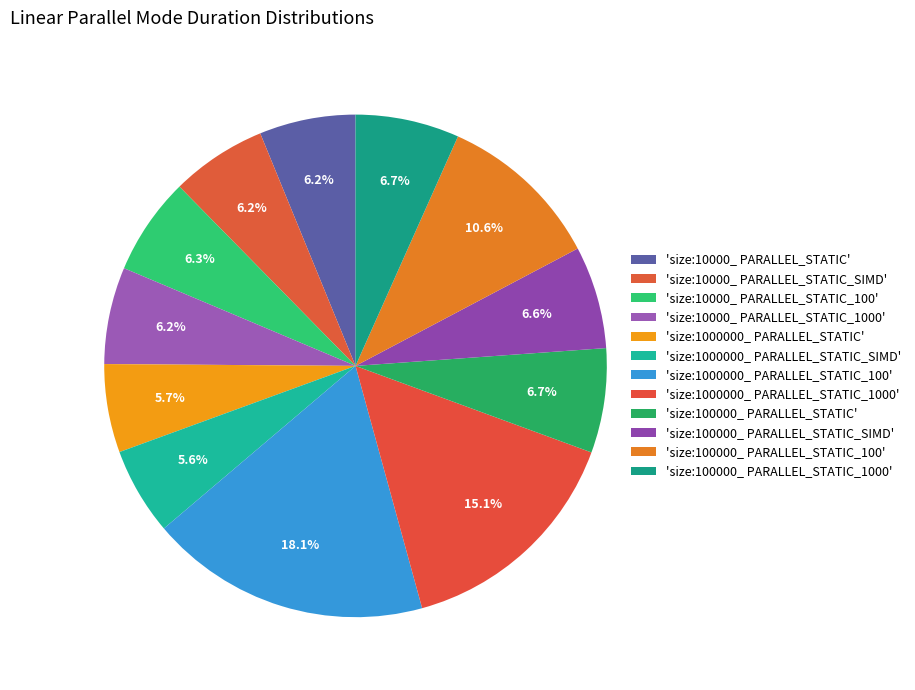

How many segments does this pie chart have?

12